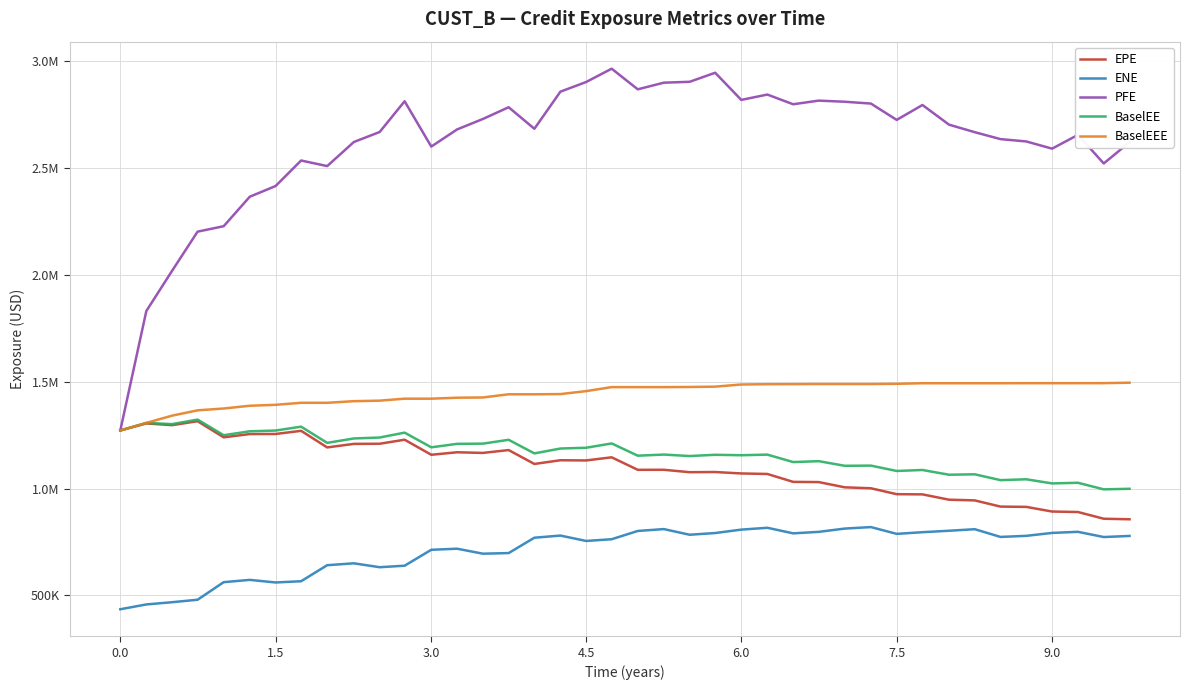

What is the average value of the BaselEE series?

1166327.6